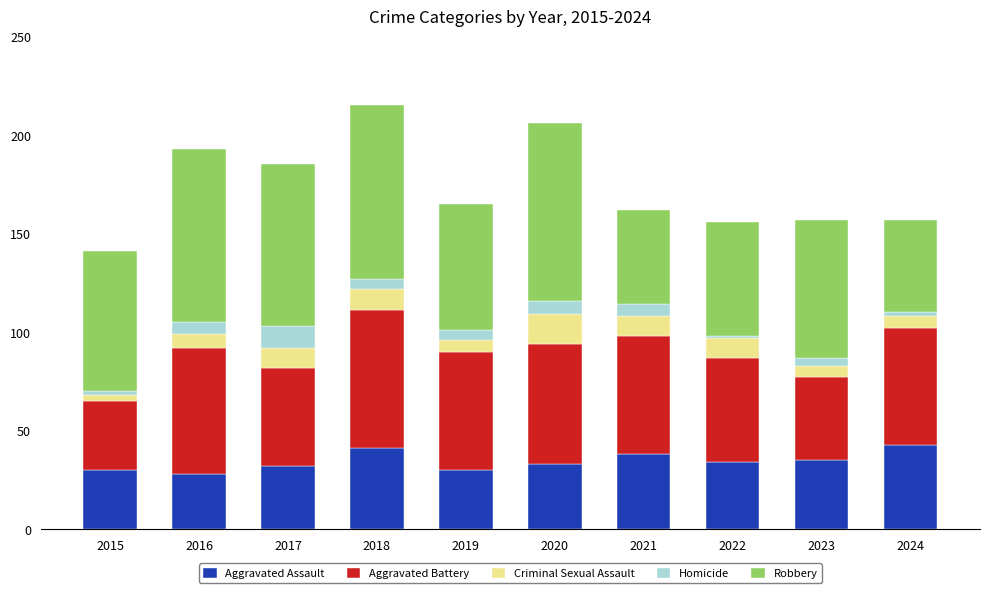

True or false: Aggravated Assault has a value of 11 at 2015.

False